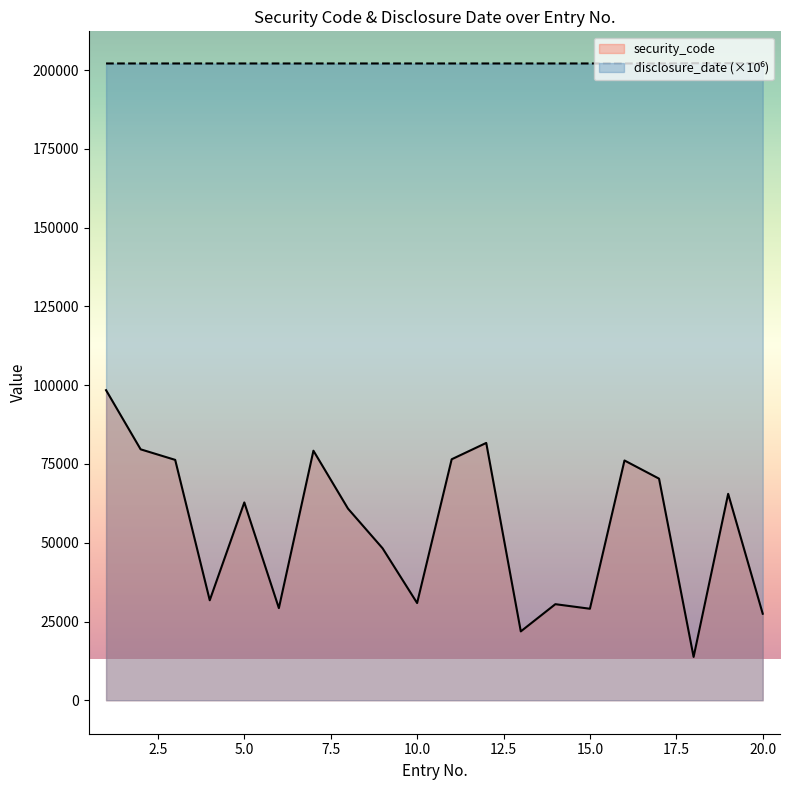

True or false: security_code has more than 0 points higher than both neighbors.

True